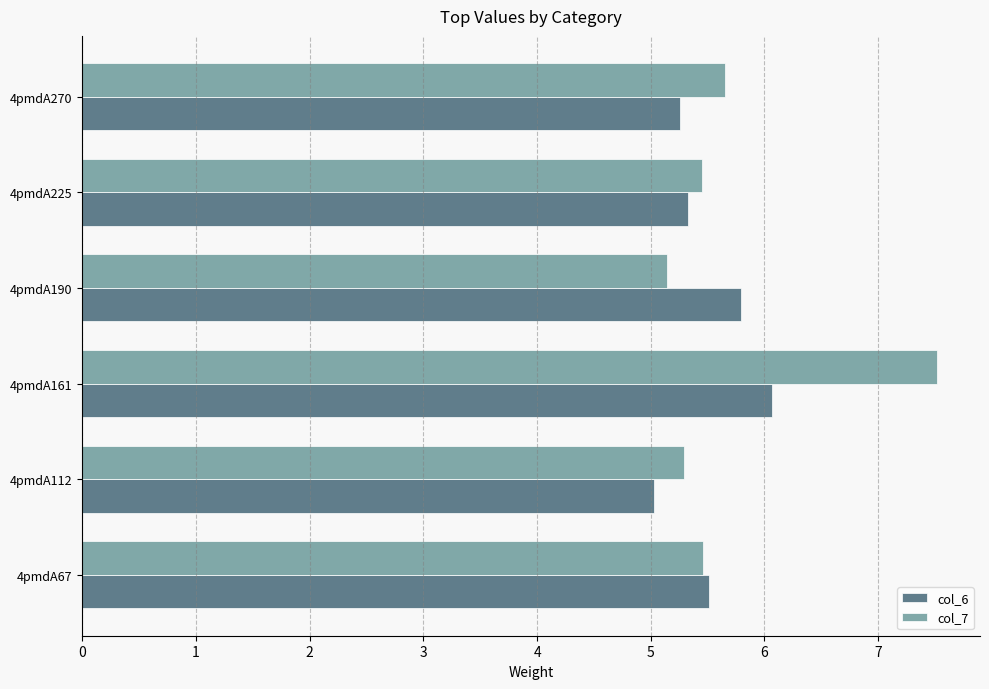

What is the difference between the maximum and minimum values in the col_7 series?

2.4